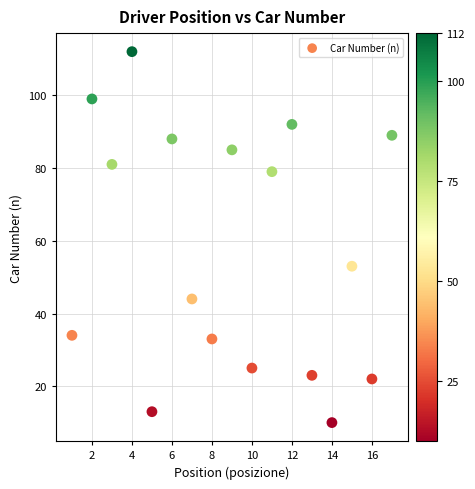

What is the range of Y values (max minus min)?

102